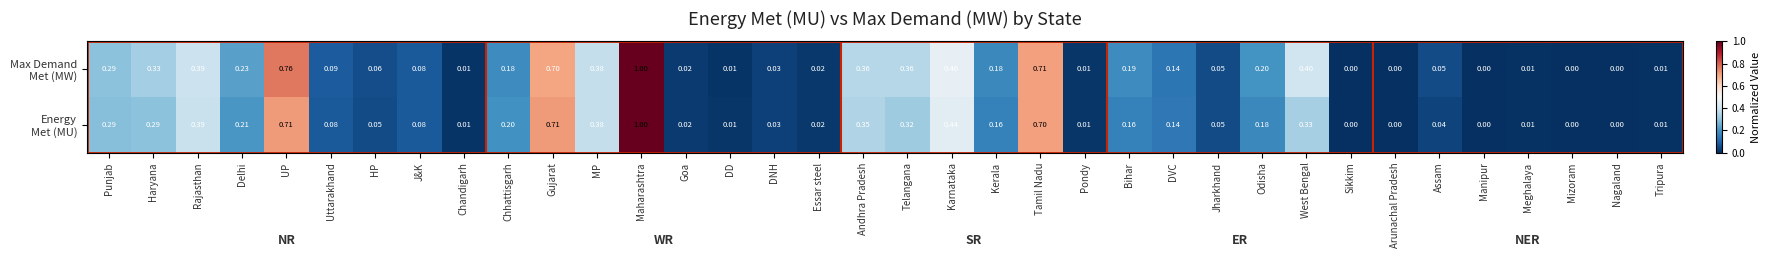

At which category is the sum across all series the highest?

Maharashtra